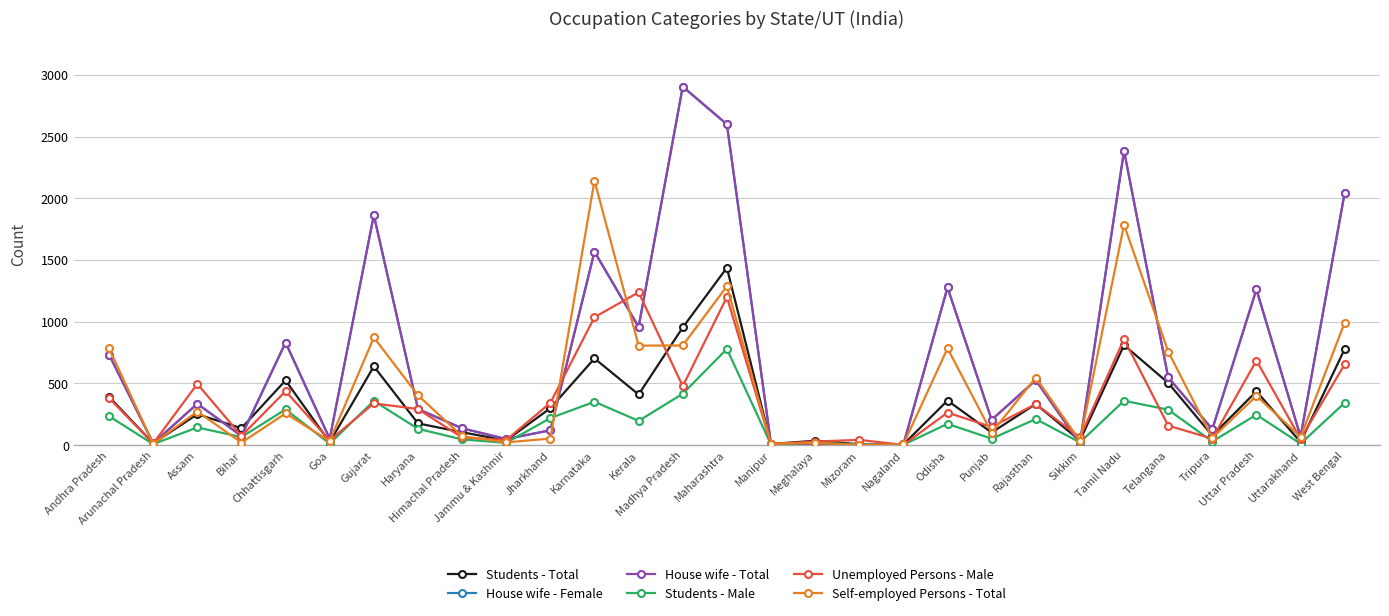

Reading left to right, extract all data points from this chart.

Students - Total: Andhra Pradesh=392	Arunachal Pradesh=14	Assam=250	Bihar=137	Chhattisgarh=524	Goa=23	Gujarat=638	Haryana=176	Himachal Pradesh=104	Jammu & Kashmir=38	Jharkhand=299	Karnataka=702	Kerala=410	Madhya Pradesh=953	Maharashtra=1437	Manipur=9	Meghalaya=35	Mizoram=7	Nagaland=5	Odisha=361	Punjab=102	Rajasthan=333	Sikkim=37	Tamil Nadu=810	Telangana=504	Tripura=77	Uttar Pradesh=436	Uttarakhand=24	West Bengal=779
House wife - Female: Andhra Pradesh=733	Arunachal Pradesh=14	Assam=335	Bihar=74	Chhattisgarh=831	Goa=51	Gujarat=1863	Haryana=292	Himachal Pradesh=136	Jammu & Kashmir=49	Jharkhand=120	Karnataka=1567	Kerala=957	Madhya Pradesh=2904	Maharashtra=2599	Manipur=9	Meghalaya=9	Mizoram=6	Nagaland=5	Odisha=1277	Punjab=205	Rajasthan=526	Sikkim=13	Tamil Nadu=2385	Telangana=549	Tripura=129	Uttar Pradesh=1261	Uttarakhand=68	West Bengal=2045
House wife - Total: Andhra Pradesh=733	Arunachal Pradesh=14	Assam=335	Bihar=74	Chhattisgarh=831	Goa=51	Gujarat=1863	Haryana=292	Himachal Pradesh=136	Jammu & Kashmir=49	Jharkhand=120	Karnataka=1567	Kerala=957	Madhya Pradesh=2904	Maharashtra=2599	Manipur=9	Meghalaya=9	Mizoram=6	Nagaland=5	Odisha=1277	Punjab=205	Rajasthan=526	Sikkim=13	Tamil Nadu=2385	Telangana=549	Tripura=129	Uttar Pradesh=1261	Uttarakhand=68	West Bengal=2045
Students - Male: Andhra Pradesh=234	Arunachal Pradesh=8	Assam=143	Bihar=65	Chhattisgarh=289	Goa=12	Gujarat=358	Haryana=132	Himachal Pradesh=46	Jammu & Kashmir=18	Jharkhand=219	Karnataka=351	Kerala=196	Madhya Pradesh=416	Maharashtra=779	Manipur=4	Meghalaya=20	Mizoram=5	Nagaland=3	Odisha=172	Punjab=52	Rajasthan=211	Sikkim=22	Tamil Nadu=359	Telangana=287	Tripura=29	Uttar Pradesh=246	Uttarakhand=11	West Bengal=343
Unemployed Persons - Male: Andhra Pradesh=381	Arunachal Pradesh=13	Assam=496	Bihar=74	Chhattisgarh=437	Goa=38	Gujarat=338	Haryana=292	Himachal Pradesh=62	Jammu & Kashmir=41	Jharkhand=342	Karnataka=1036	Kerala=1238	Madhya Pradesh=477	Maharashtra=1199	Manipur=8	Meghalaya=29	Mizoram=42	Nagaland=2	Odisha=263	Punjab=147	Rajasthan=333	Sikkim=63	Tamil Nadu=859	Telangana=158	Tripura=52	Uttar Pradesh=685	Uttarakhand=50	West Bengal=655
Self-employed Persons - Total: Andhra Pradesh=784	Arunachal Pradesh=10	Assam=272	Bihar=20	Chhattisgarh=257	Goa=32	Gujarat=872	Haryana=404	Himachal Pradesh=72	Jammu & Kashmir=22	Jharkhand=53	Karnataka=2143	Kerala=806	Madhya Pradesh=807	Maharashtra=1287	Manipur=12	Meghalaya=17	Mizoram=2	Nagaland=6	Odisha=784	Punjab=100	Rajasthan=547	Sikkim=33	Tamil Nadu=1785	Telangana=758	Tripura=58	Uttar Pradesh=399	Uttarakhand=66	West Bengal=993